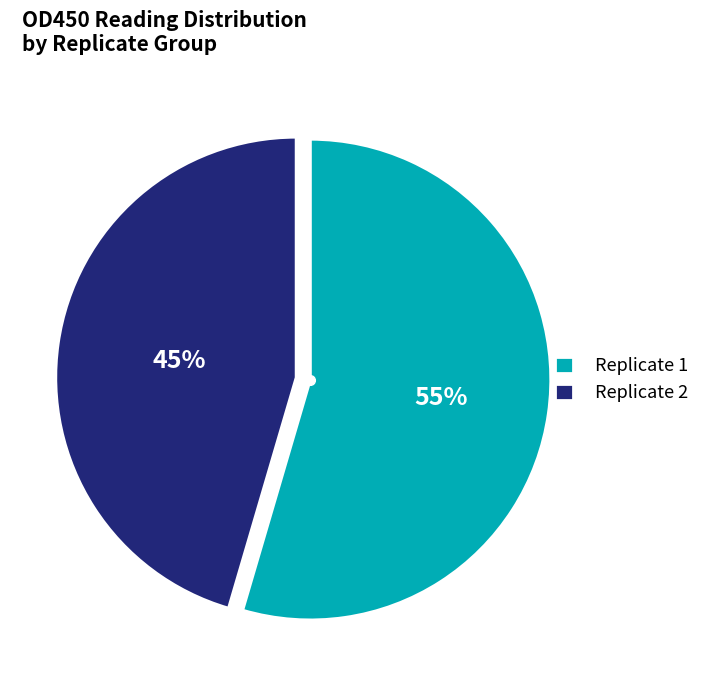

To the nearest percent, what is the average slice percentage?

50%